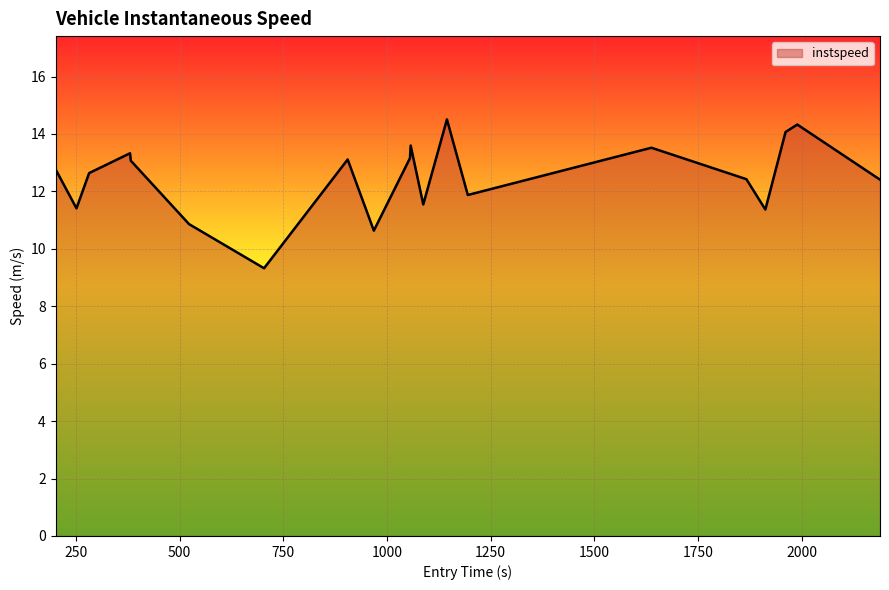

What is the greatest value displayed?

14.5